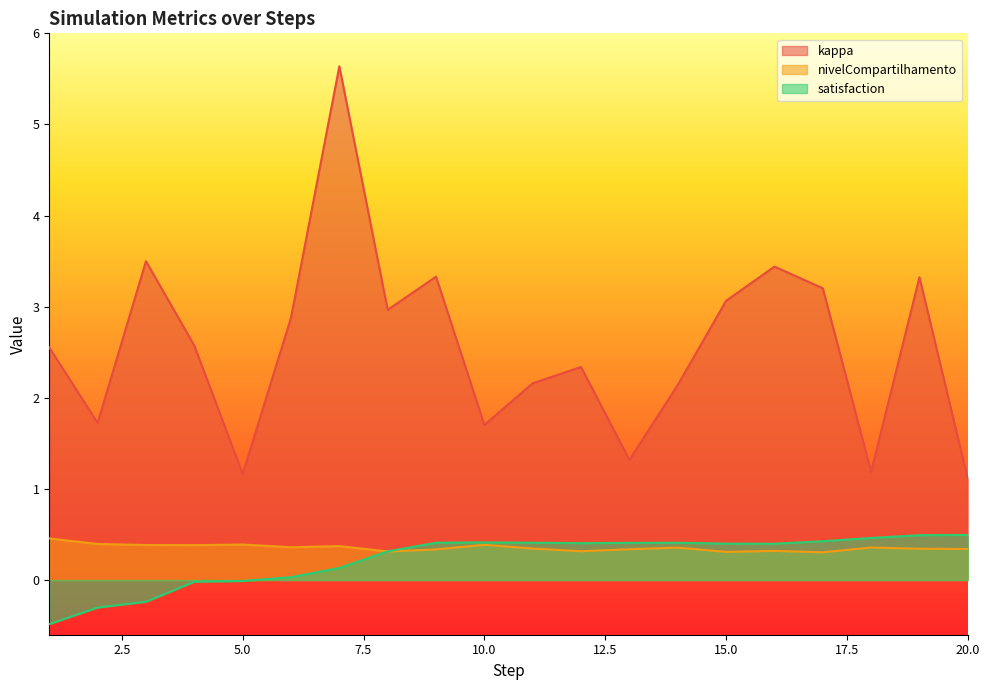

How many data points in kappa are above 2?

14